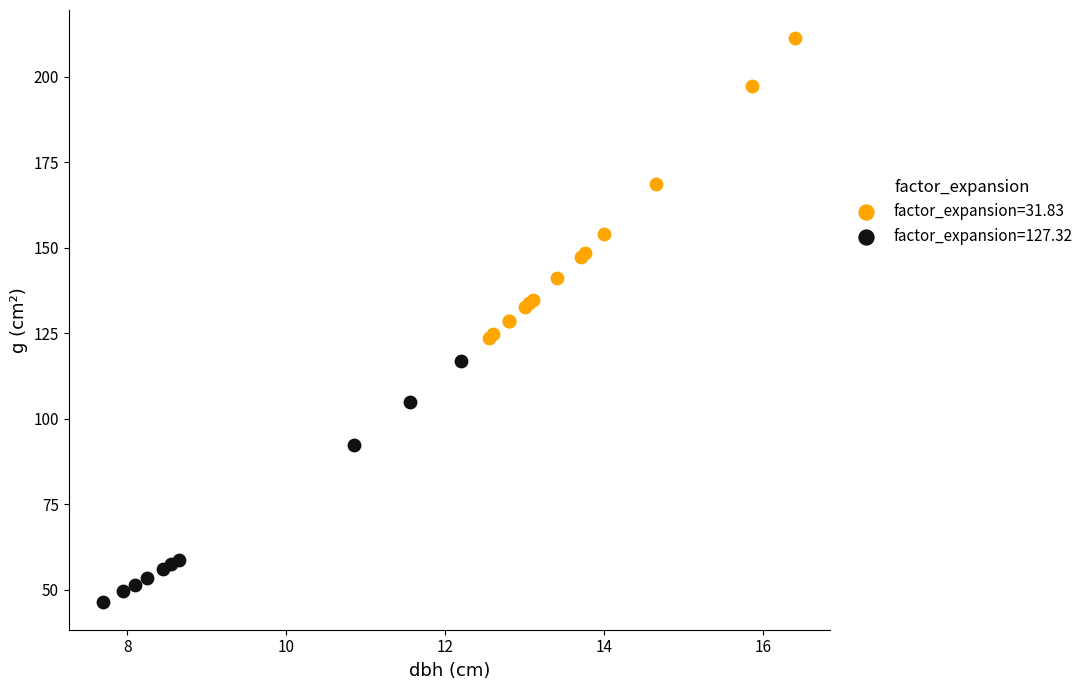

Which series reaches the maximum Y coordinate?

factor_expansion=31.83